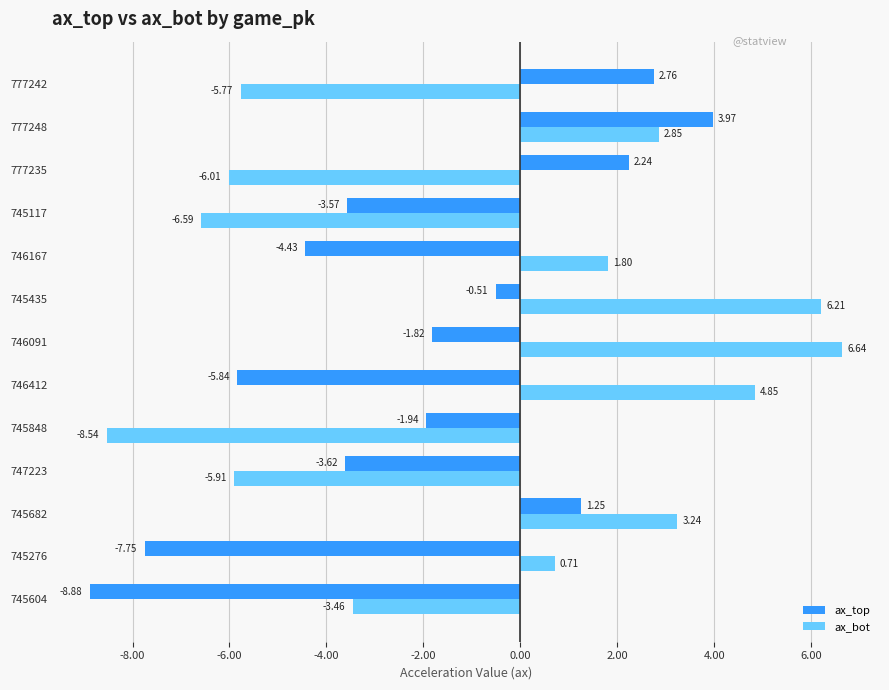

How many values in ax_bot are below zero?

6